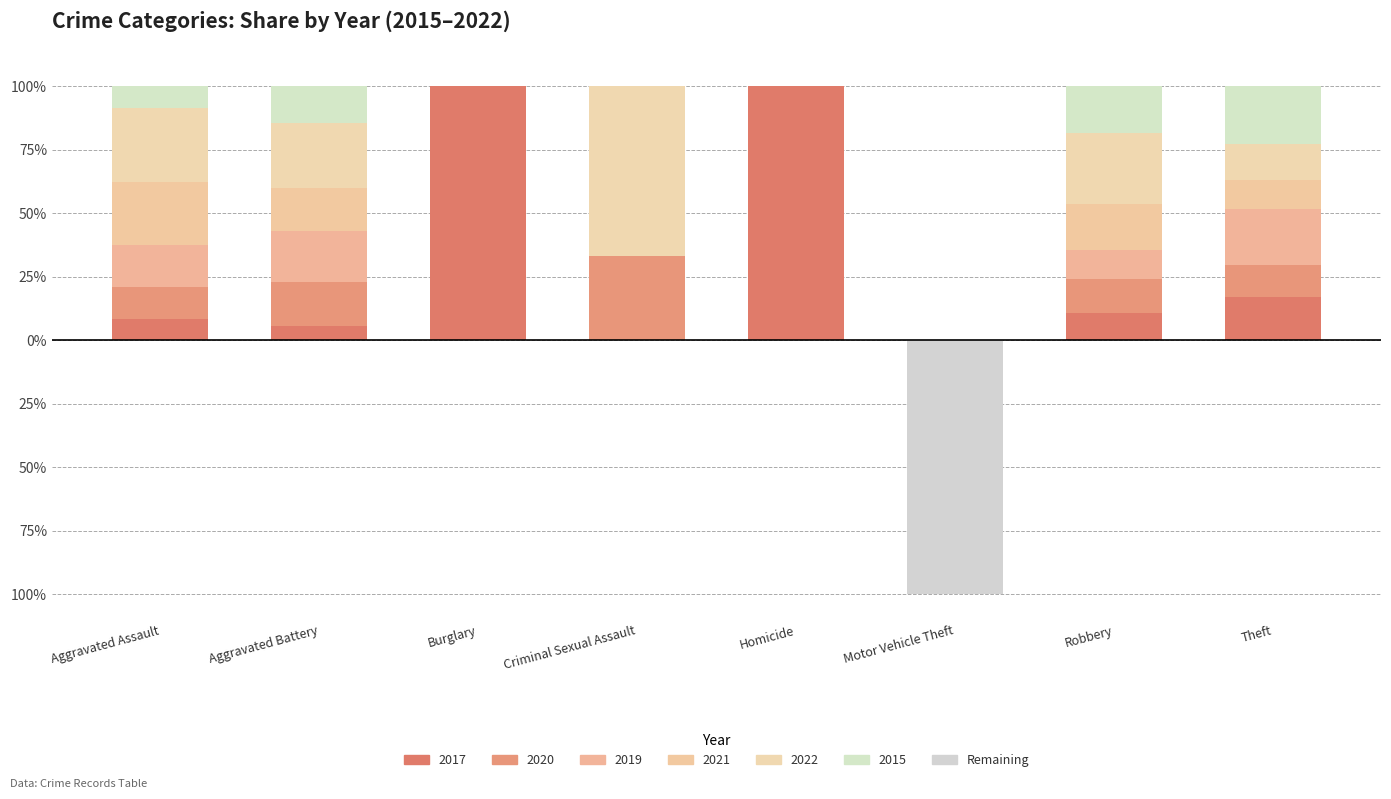

Which label corresponds to the largest value in the chart?

Aggravated Assault